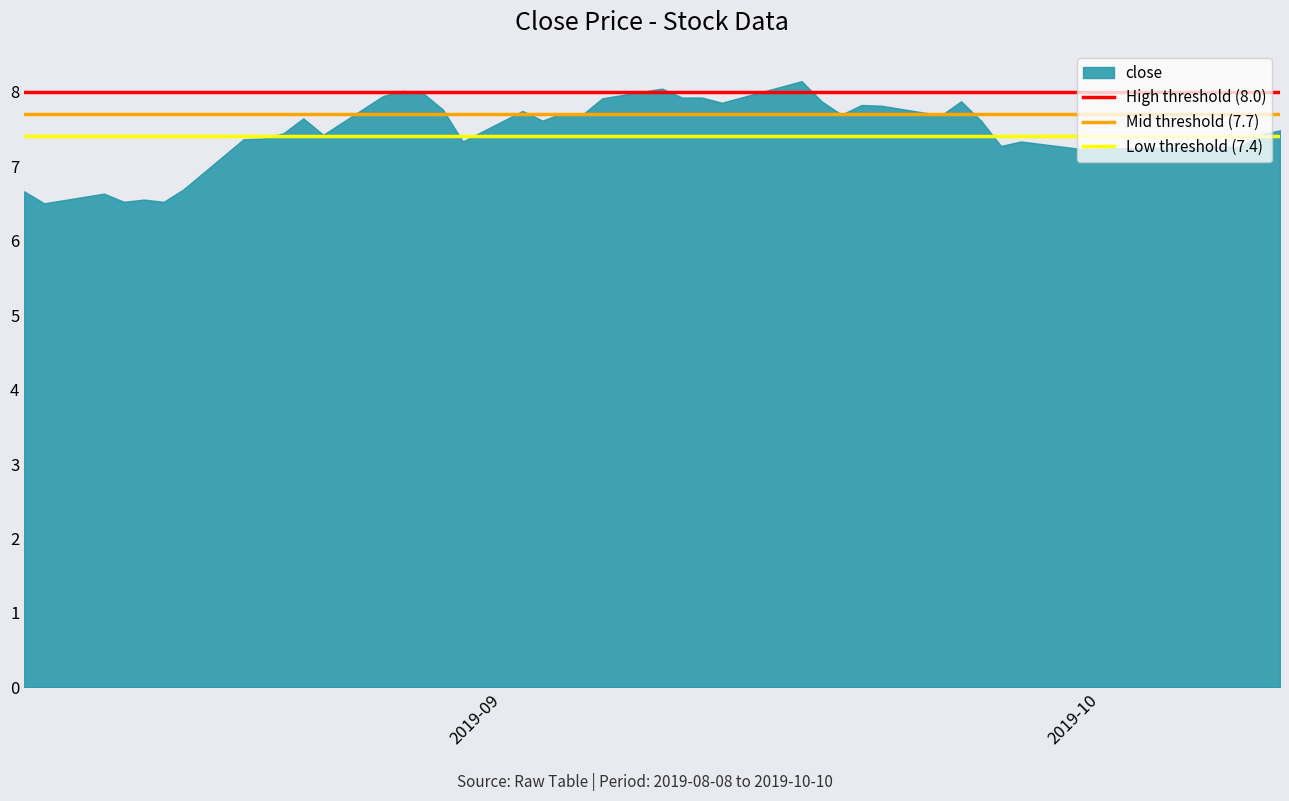

What is the greatest value displayed?

8.1